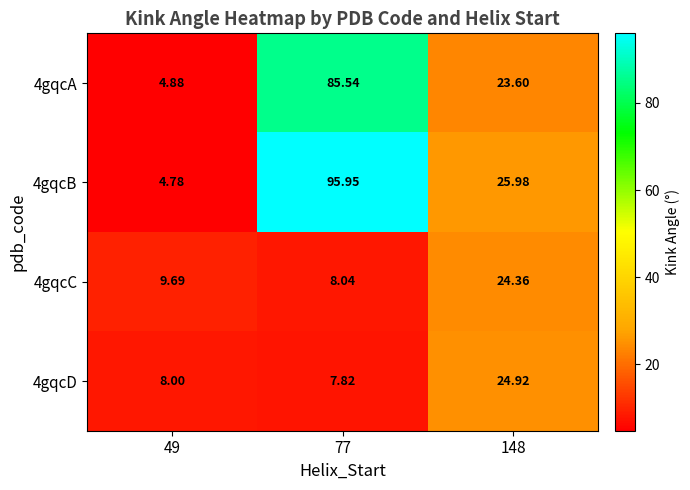

What is the total value across all series at 49?

27.4